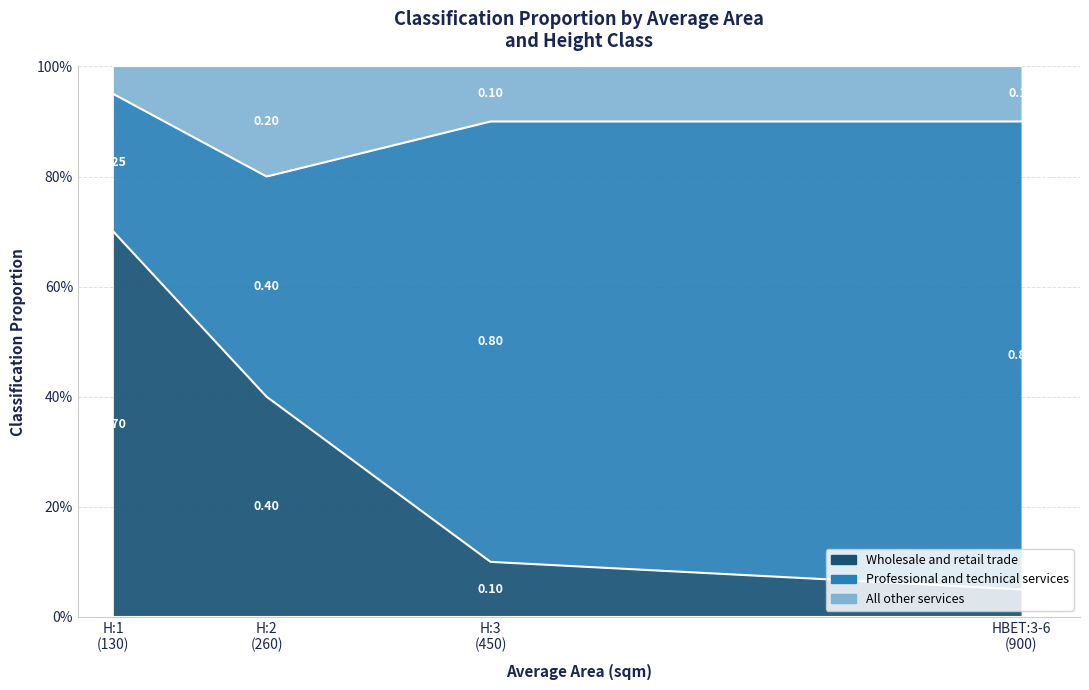

True or false: Wholesale and retail trade and All other services intersect in this chart.

False